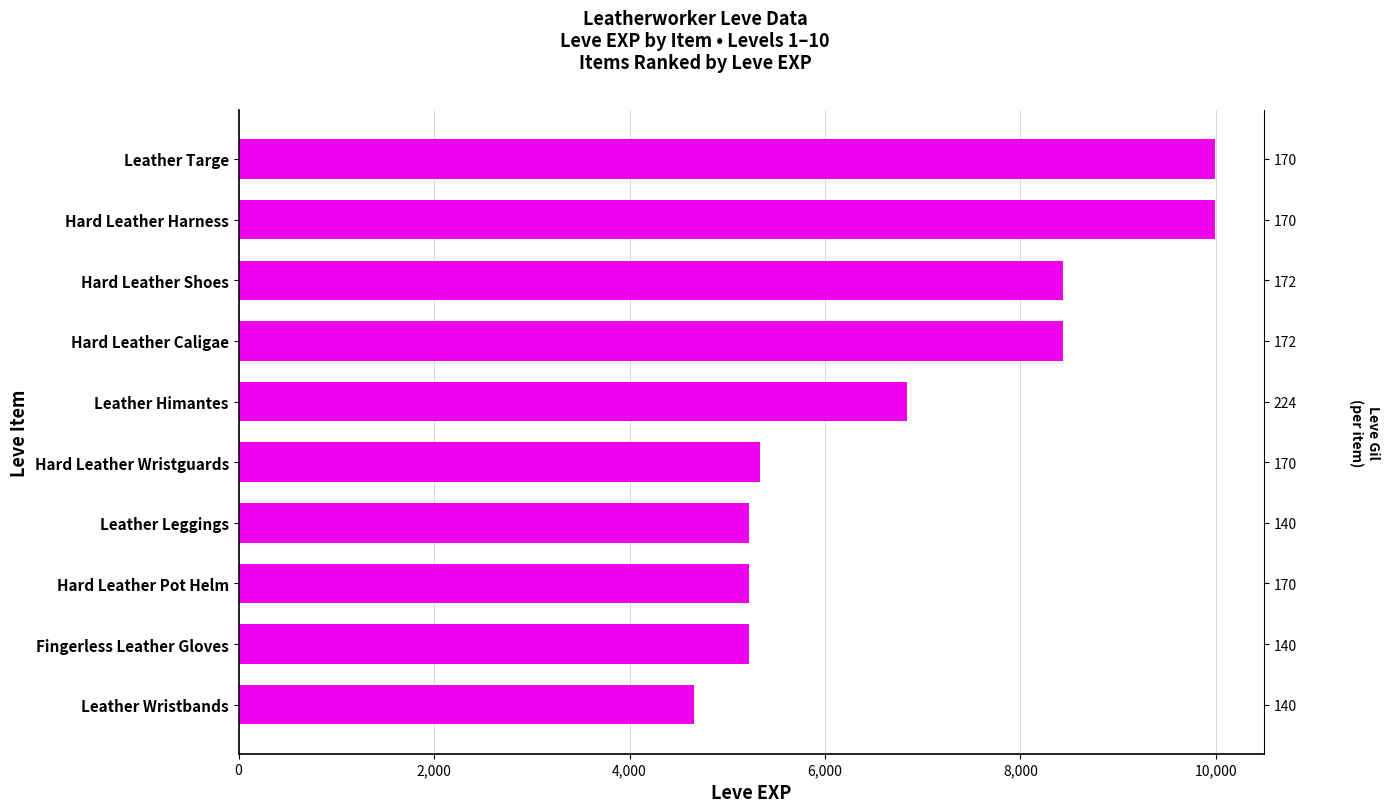

The chart shows a value of 6840 at Leather Himantes. True or false?

True